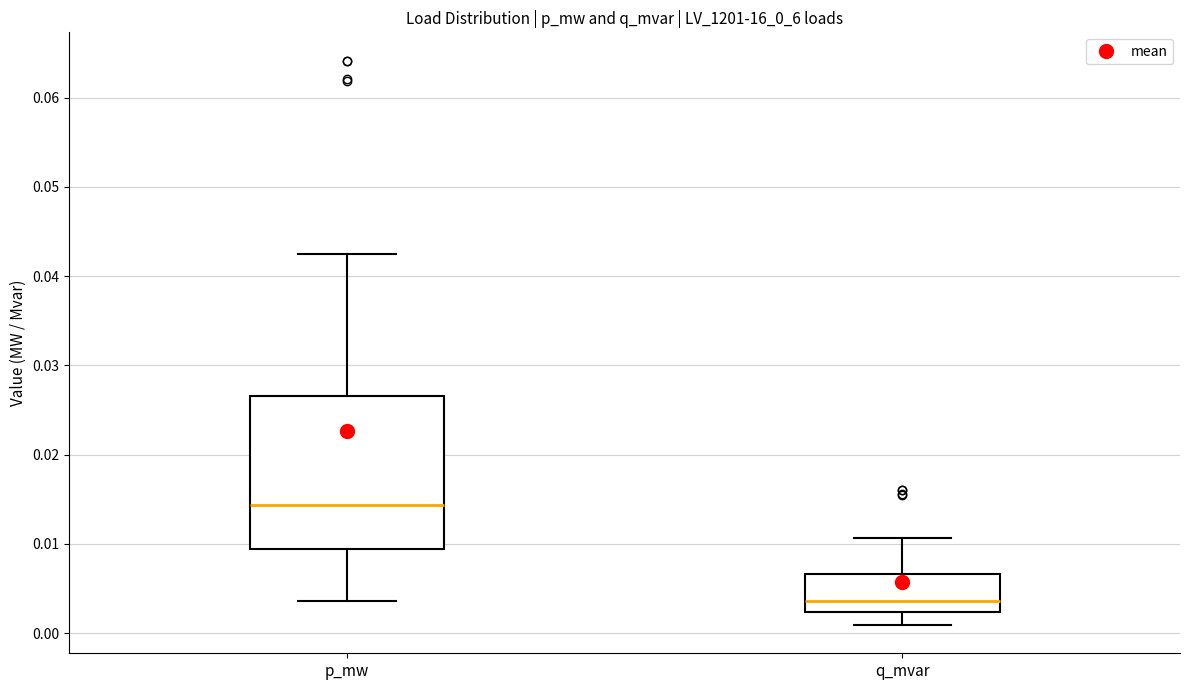

Reading left to right, read every box against the y-axis: the position of its median line, the range the box covers, and the ends of its whiskers. The values are not printed on the chart, so give them approximately, as read against the axis.

p_mw: median 0.014, box 0.009 to 0.027, whiskers 0.004 to 0.042
q_mvar: median 0.004, box 0.002 to 0.007, whiskers 0.001 to 0.011